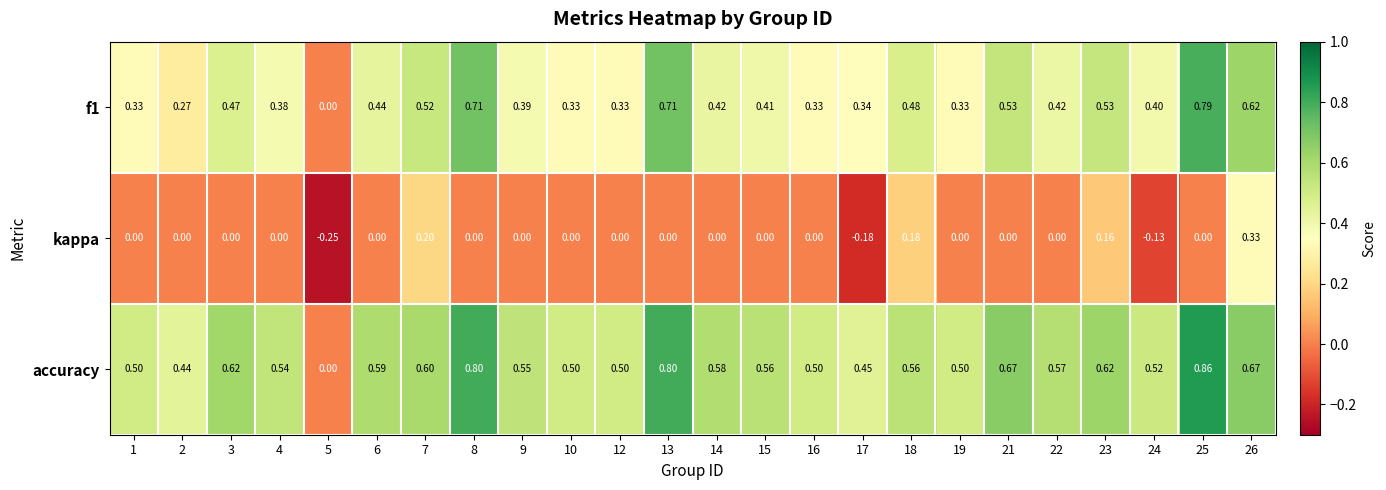

How many categories are shown in the chart?

24